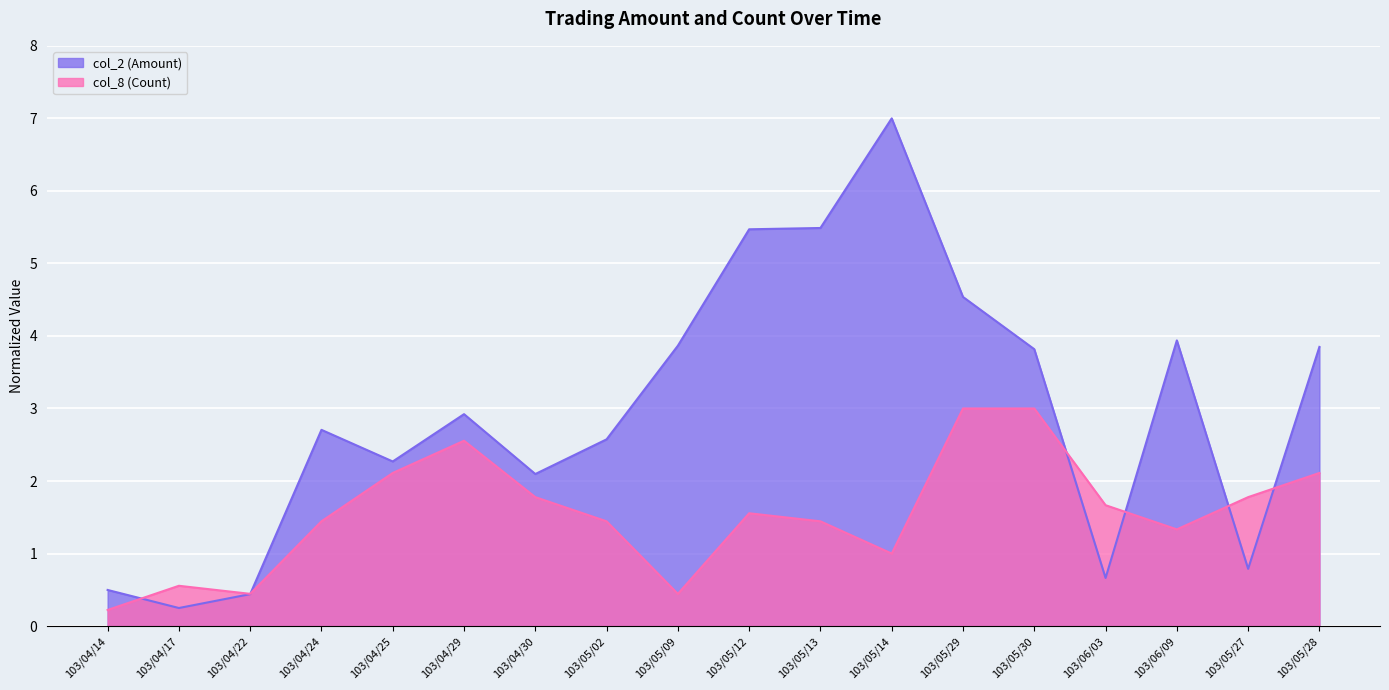

What is the value of the col_2 (Amount) point at the 4th from the left?

2.7